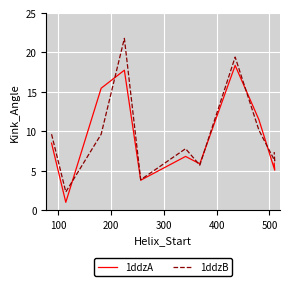

Is the value of 1ddzB at 0 greater than the value of 1ddzA at 10?

Yes